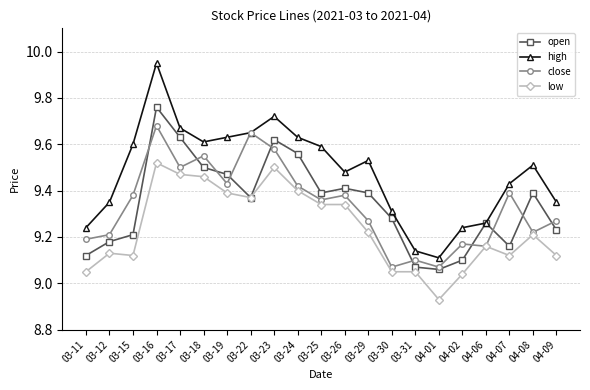

Which series has the largest total across all categories?

high